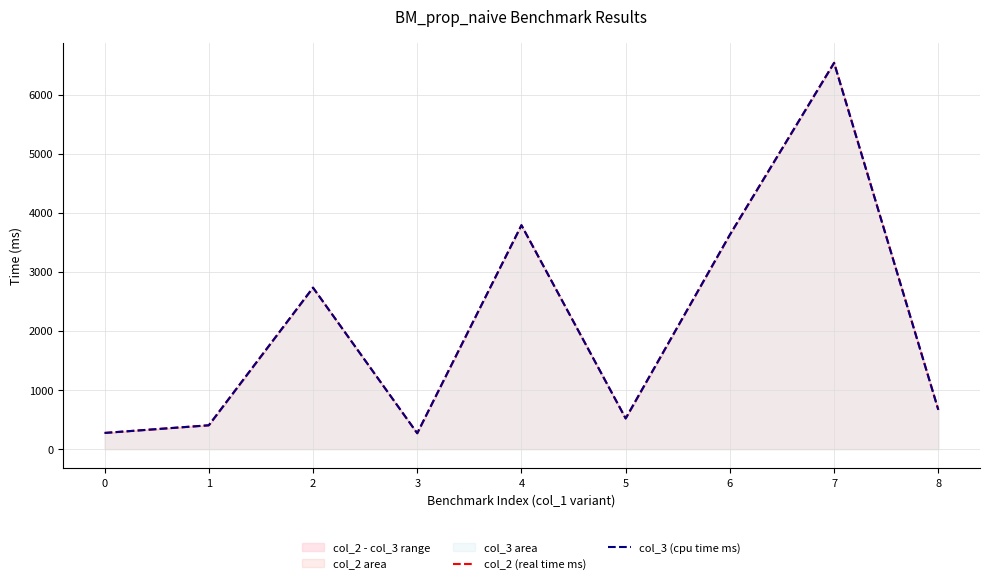

Where does the col_3 (cpu time ms) series first go above 665?

2